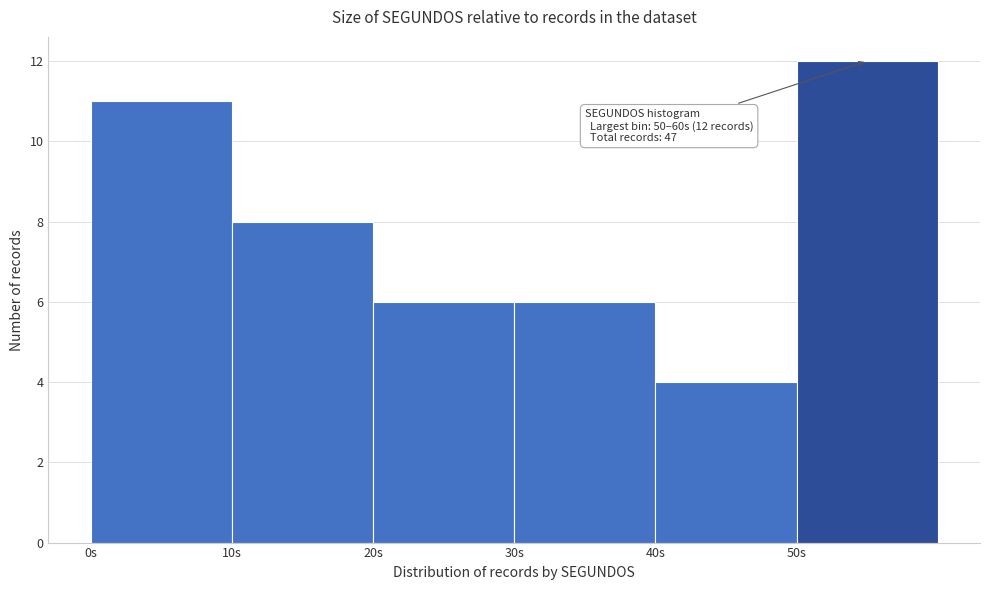

Which range on the x-axis has the tallest bar?

50 to 60